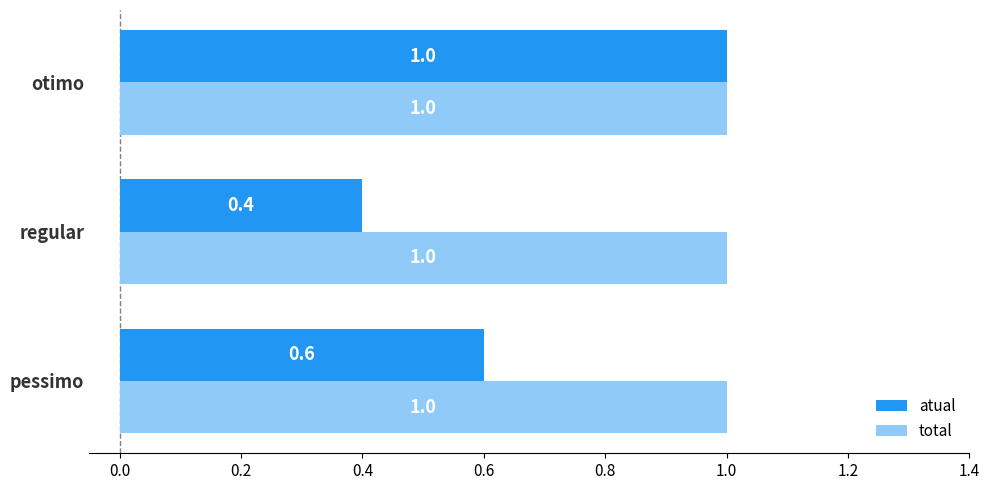

Which series has the widest spread of values?

atual